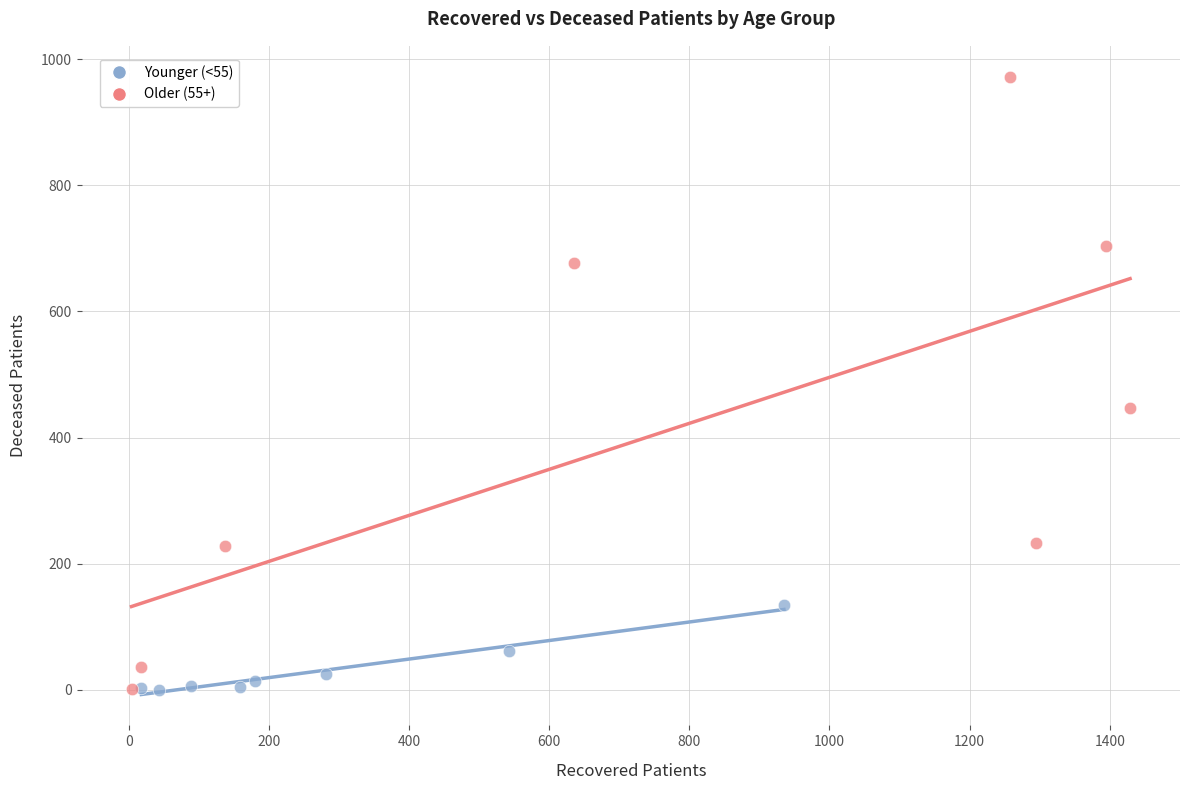

Which series reaches the maximum Y coordinate?

Older (55+)